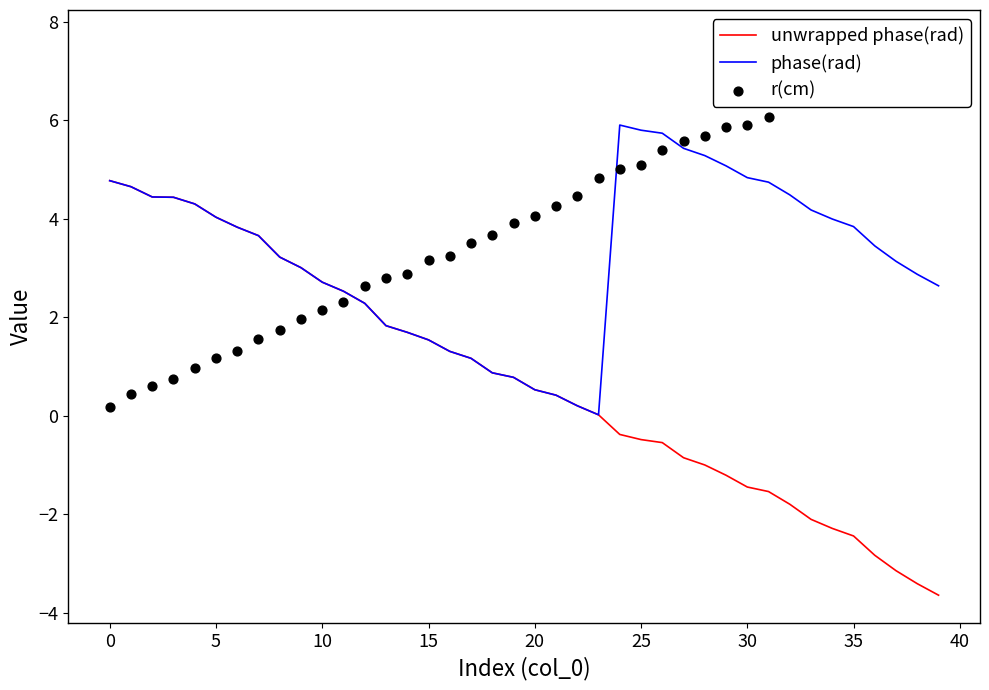

Which series has the largest total across all categories?

r(cm)